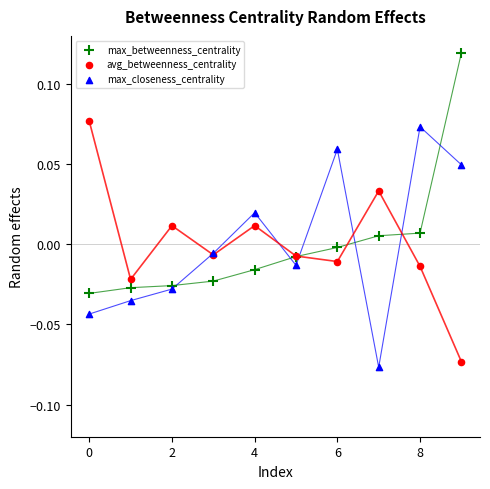

Which series reaches the maximum Y coordinate?

max_betweenness_centrality